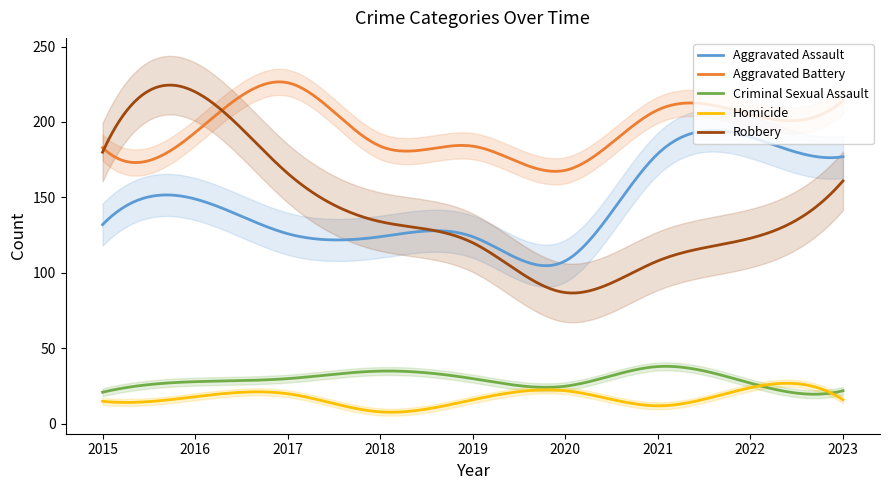

What is the minimum value for Homicide?

7.8